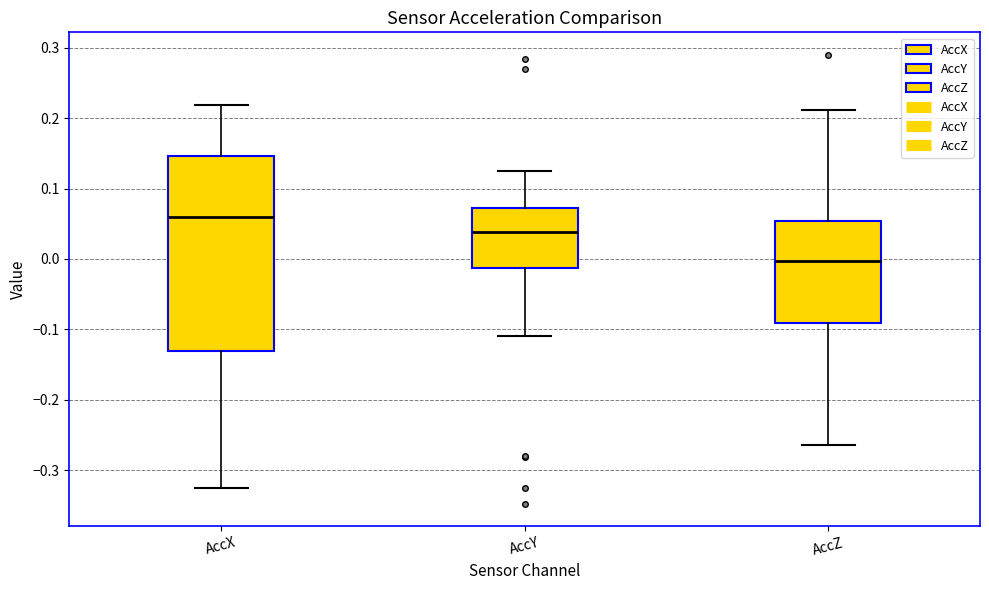

Where is the lower edge of the box for AccX on the y-axis? The values are not printed on the chart, so give them approximately, as read against the axis.

-0.13